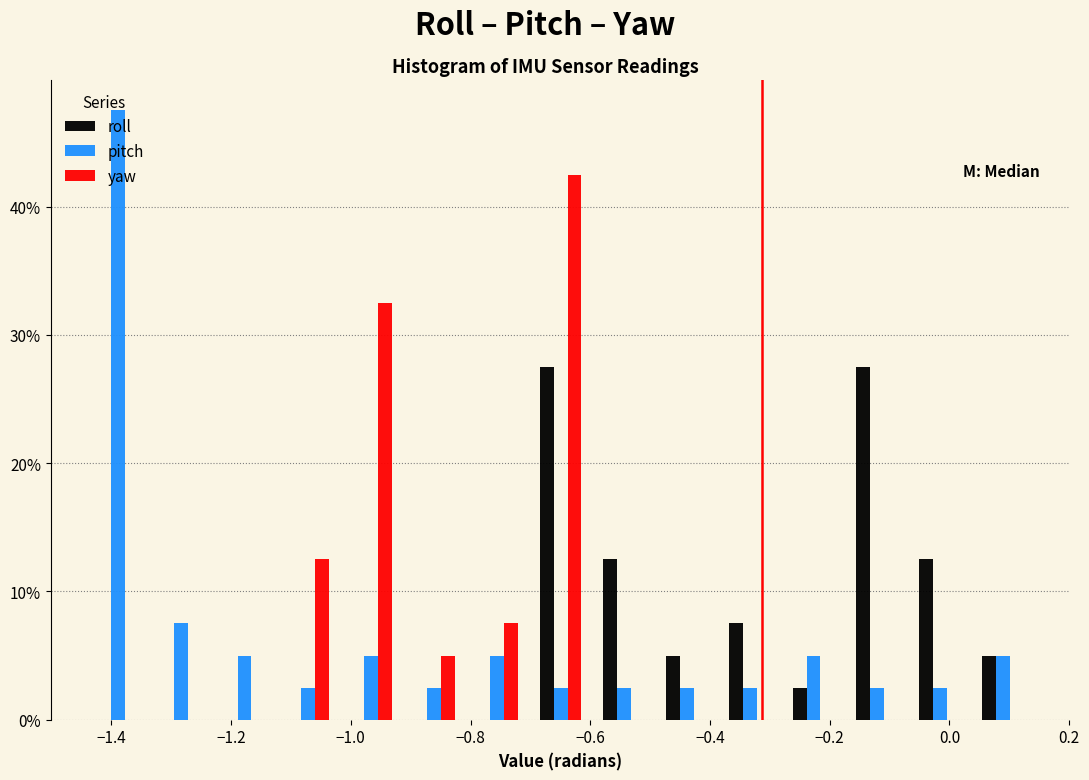

What is the height of the yaw bar covering -0.80 to -0.70 on the x-axis? Neither the bar edges nor the heights are printed on the chart, so give them approximately, as read against the axes.

8